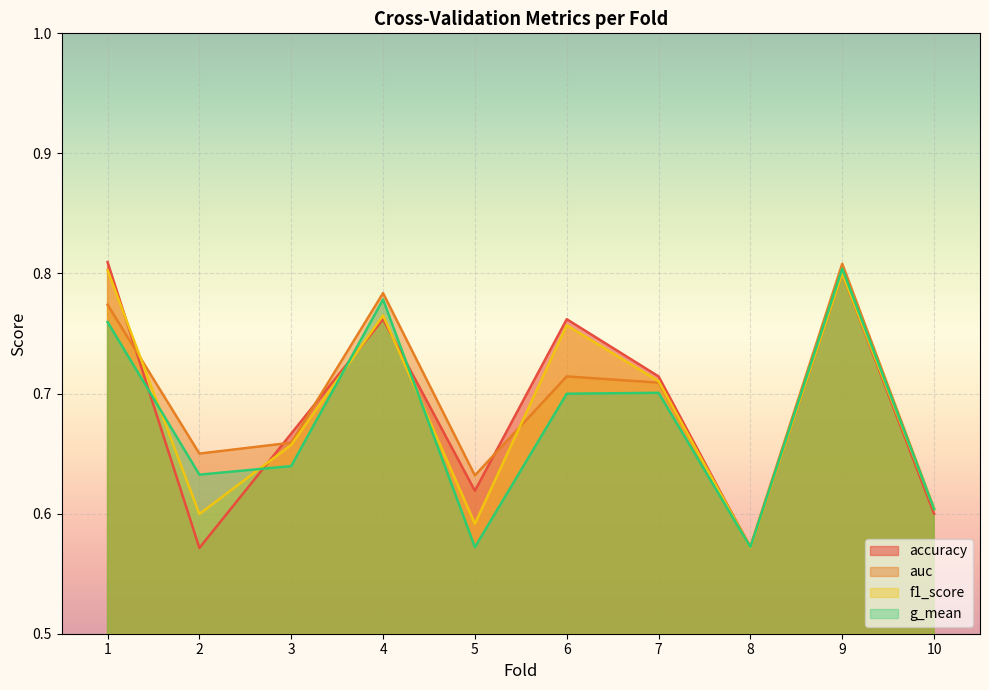

Reading left to right, what are all the values shown in this chart?

accuracy: 1=0.8	2=0.6	3=0.7	4=0.8	5=0.6	6=0.8	7=0.7	8=0.6	9=0.8	10=0.6
auc: 1=0.8	2=0.7	3=0.7	4=0.8	5=0.6	6=0.7	7=0.7	8=0.6	9=0.8	10=0.6
f1_score: 1=0.8	2=0.6	3=0.7	4=0.8	5=0.6	6=0.8	7=0.7	8=0.6	9=0.8	10=0.6
g_mean: 1=0.8	2=0.6	3=0.6	4=0.8	5=0.6	6=0.7	7=0.7	8=0.6	9=0.8	10=0.6